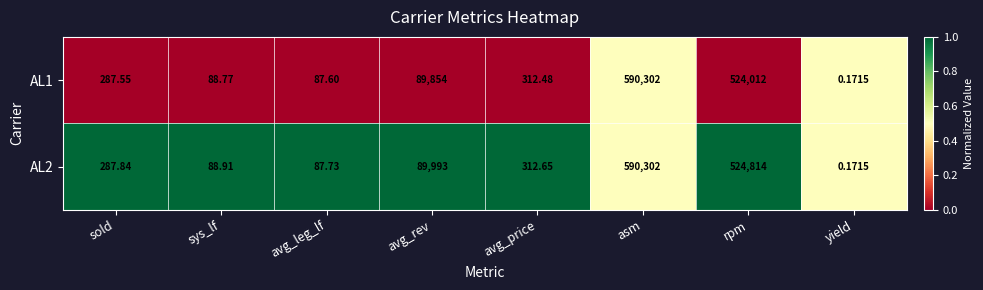

Which category has the lowest value in the AL2 series?

yield